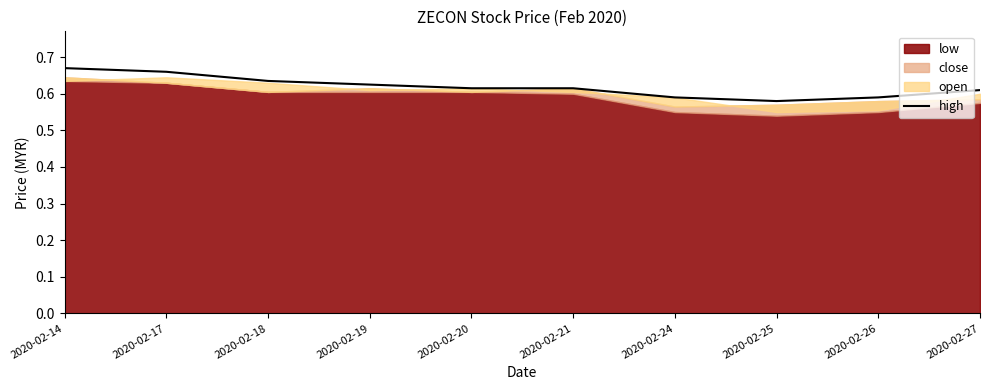

At which label is the value closest to 0?

2020-02-25